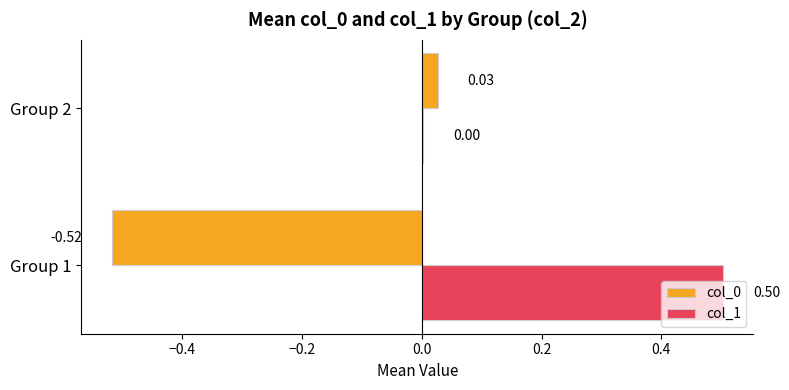

Count the number of data series in this chart.

2